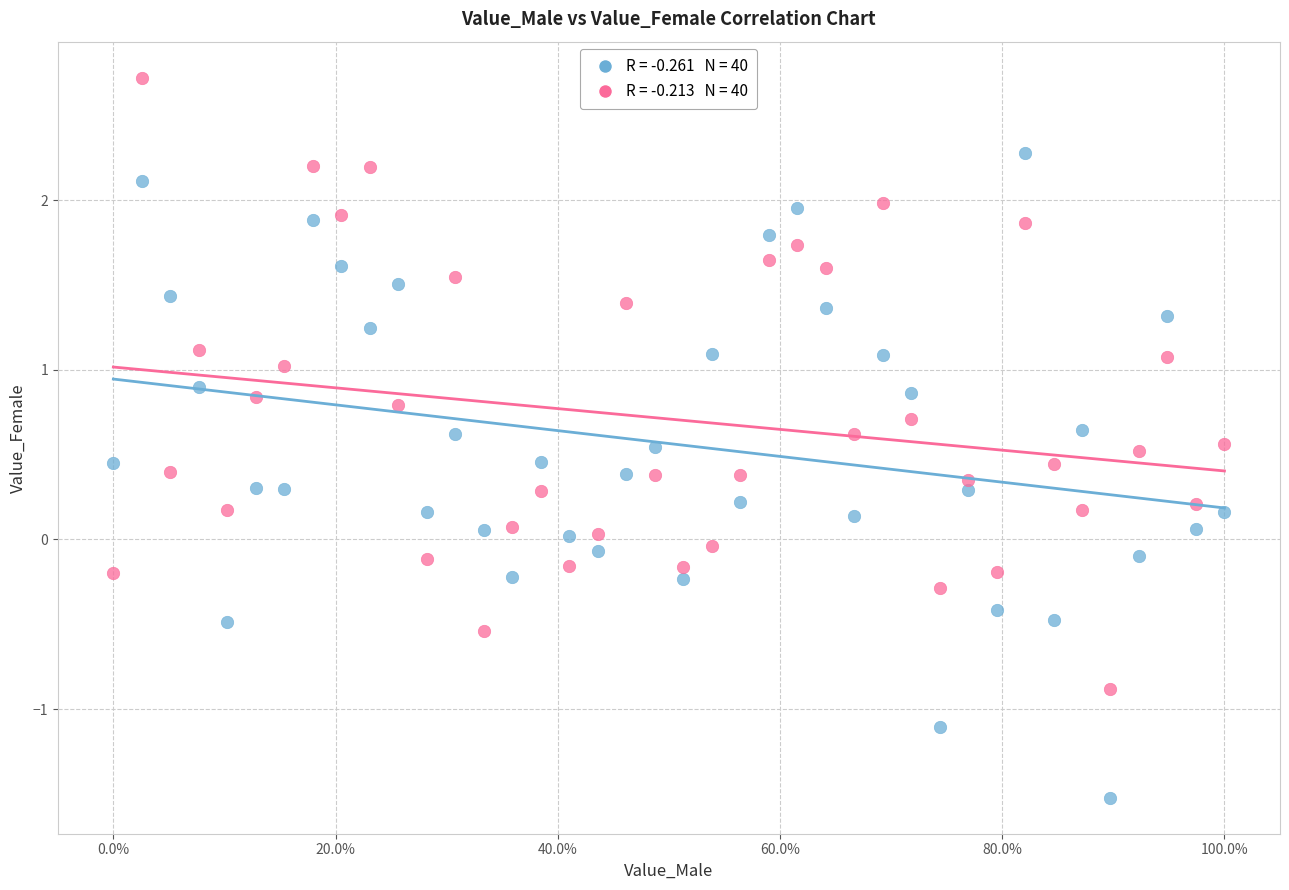

How many data points are displayed?

80